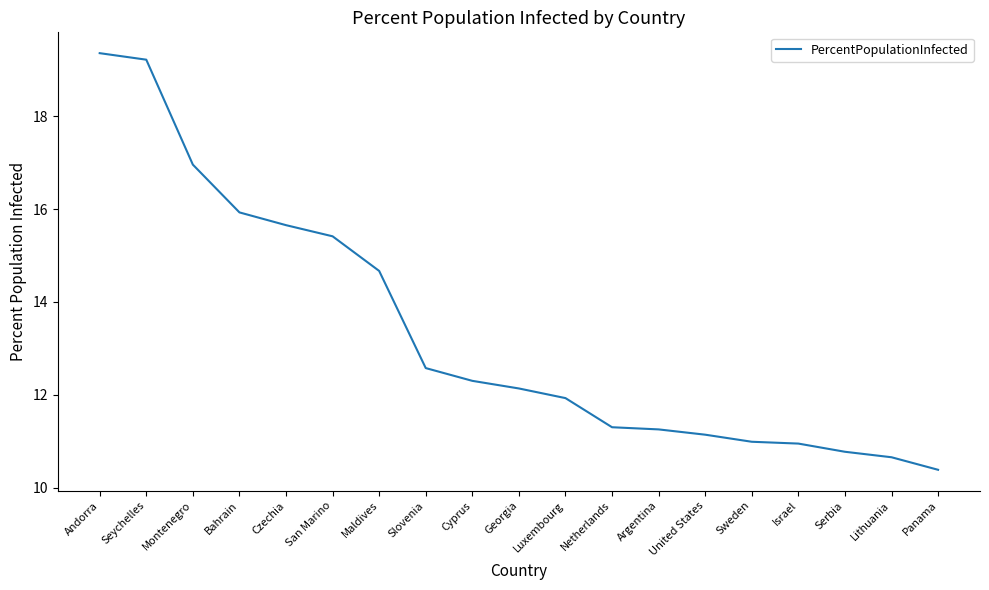

What is the ratio of the value at Maldives to the value at Luxembourg?

1.2